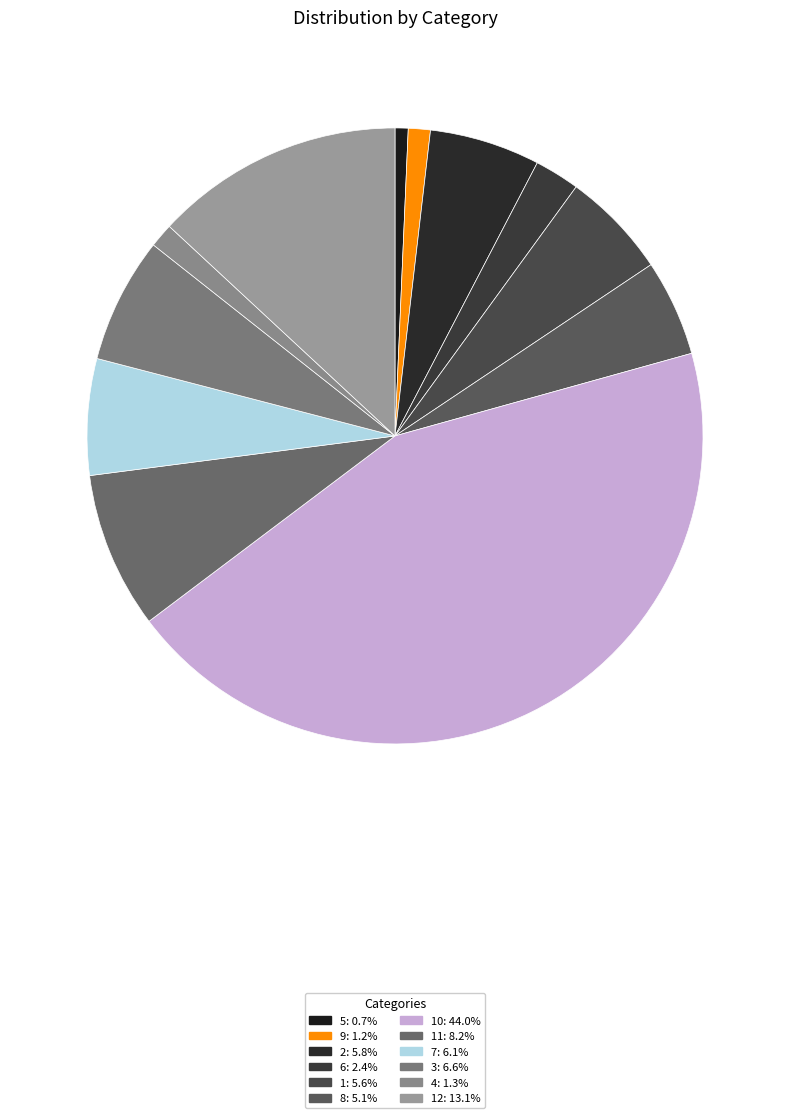

How many segments does this pie chart have?

12